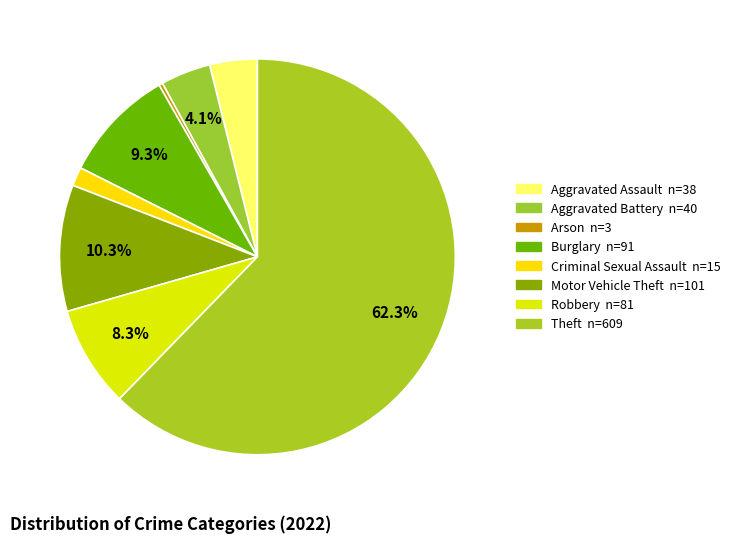

How many segments does this pie chart have?

8